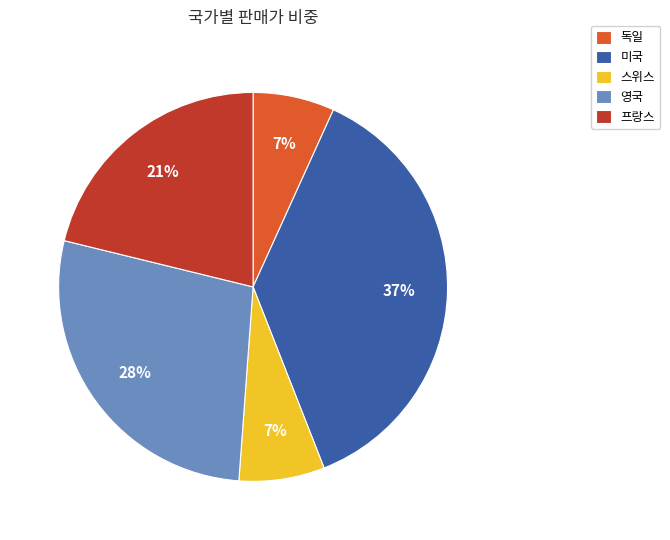

What is the ratio of the value at 독일 to the value at 미국?

0.2